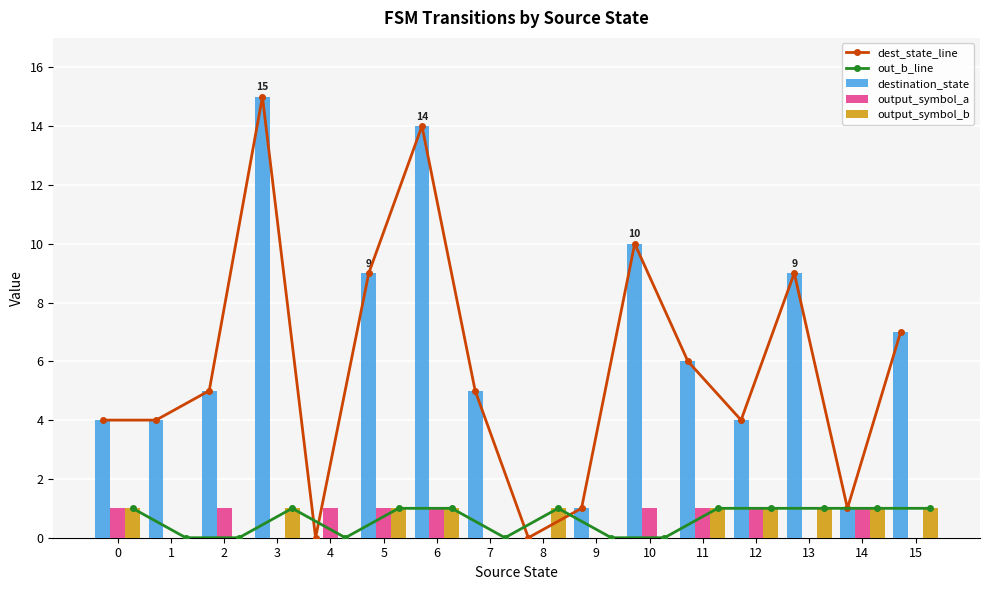

Which category has the highest value across all series?

3